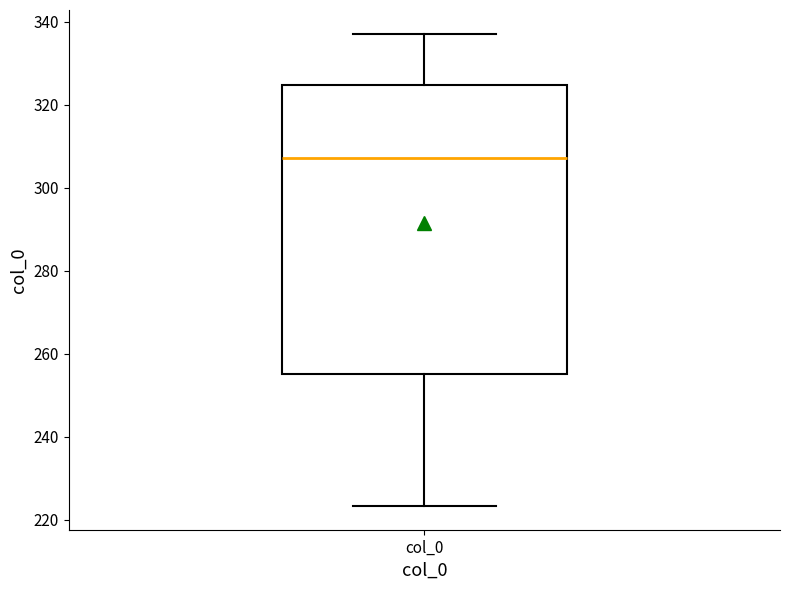

Transcribe this box plot: give where the median line is, the range the box spans, and where the two whiskers end, as read against the y-axis. The values are not printed on the chart, so give them approximately, as read against the axis.

median 308, box 256 to 324, whiskers 224 to 338